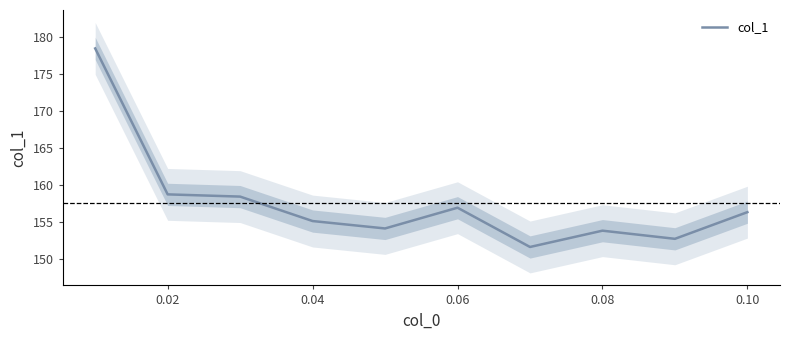

What is the minimum value for col_1?

151.6